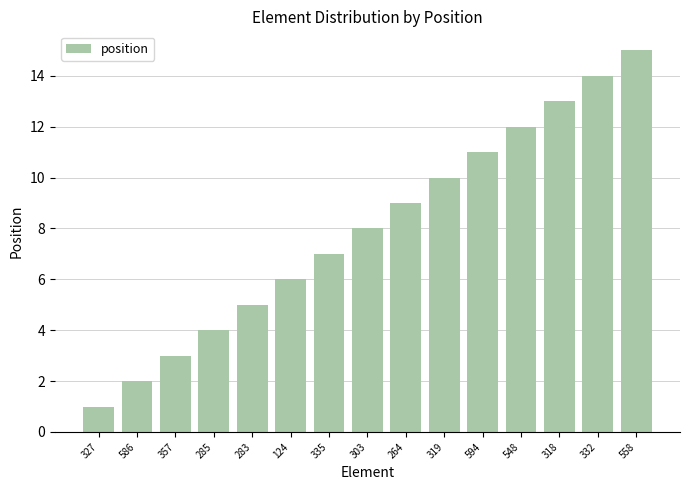

What is the change in value from 327 to 318?

+12